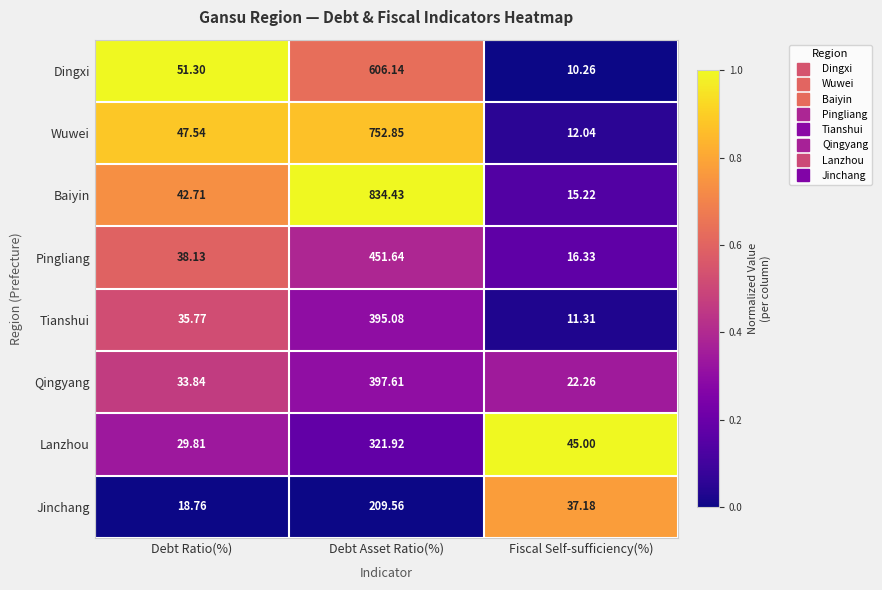

What is the total value across all series at Debt Asset Ratio(%)?

3969.2